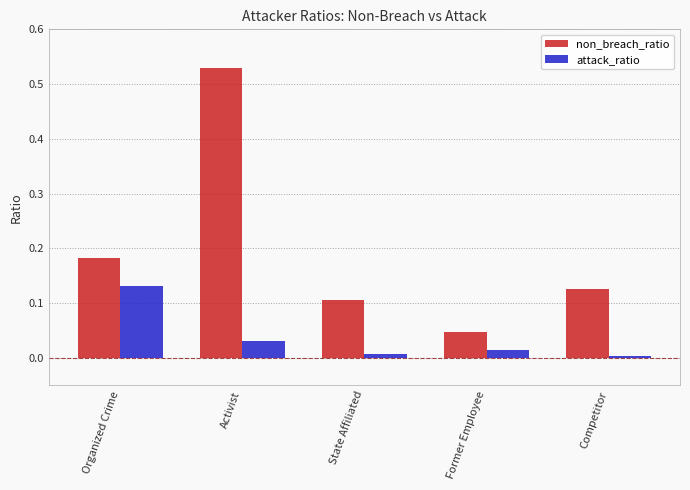

Which series has the largest range (max minus min)?

non_breach_ratio